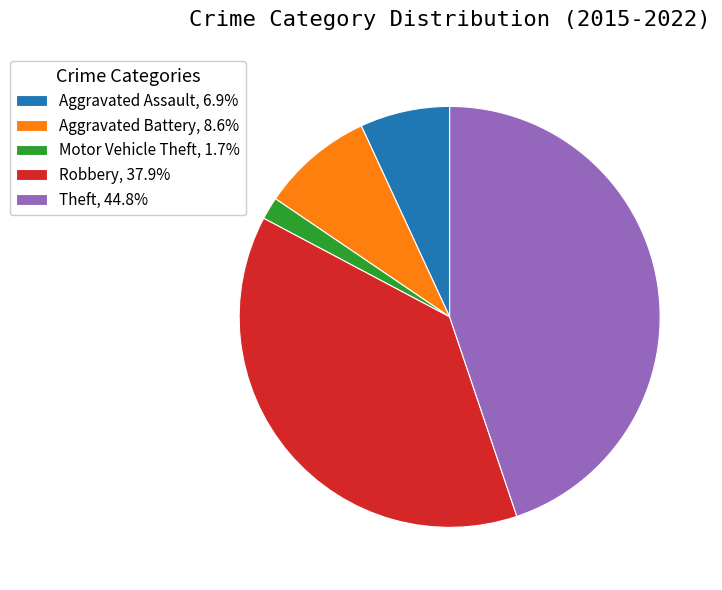

Count the number of slices in the pie.

5